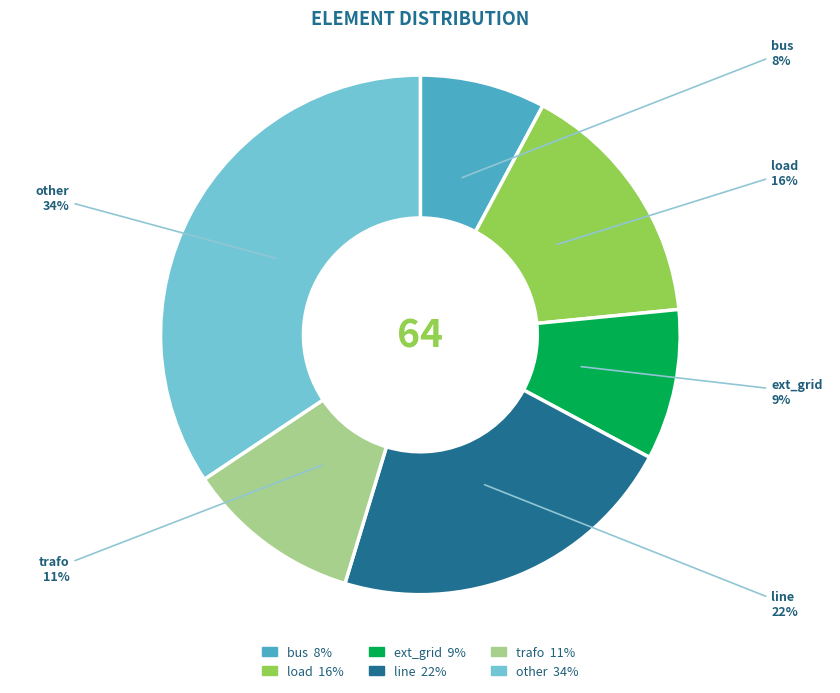

What percentage is the load slice, to the nearest percent?

16%